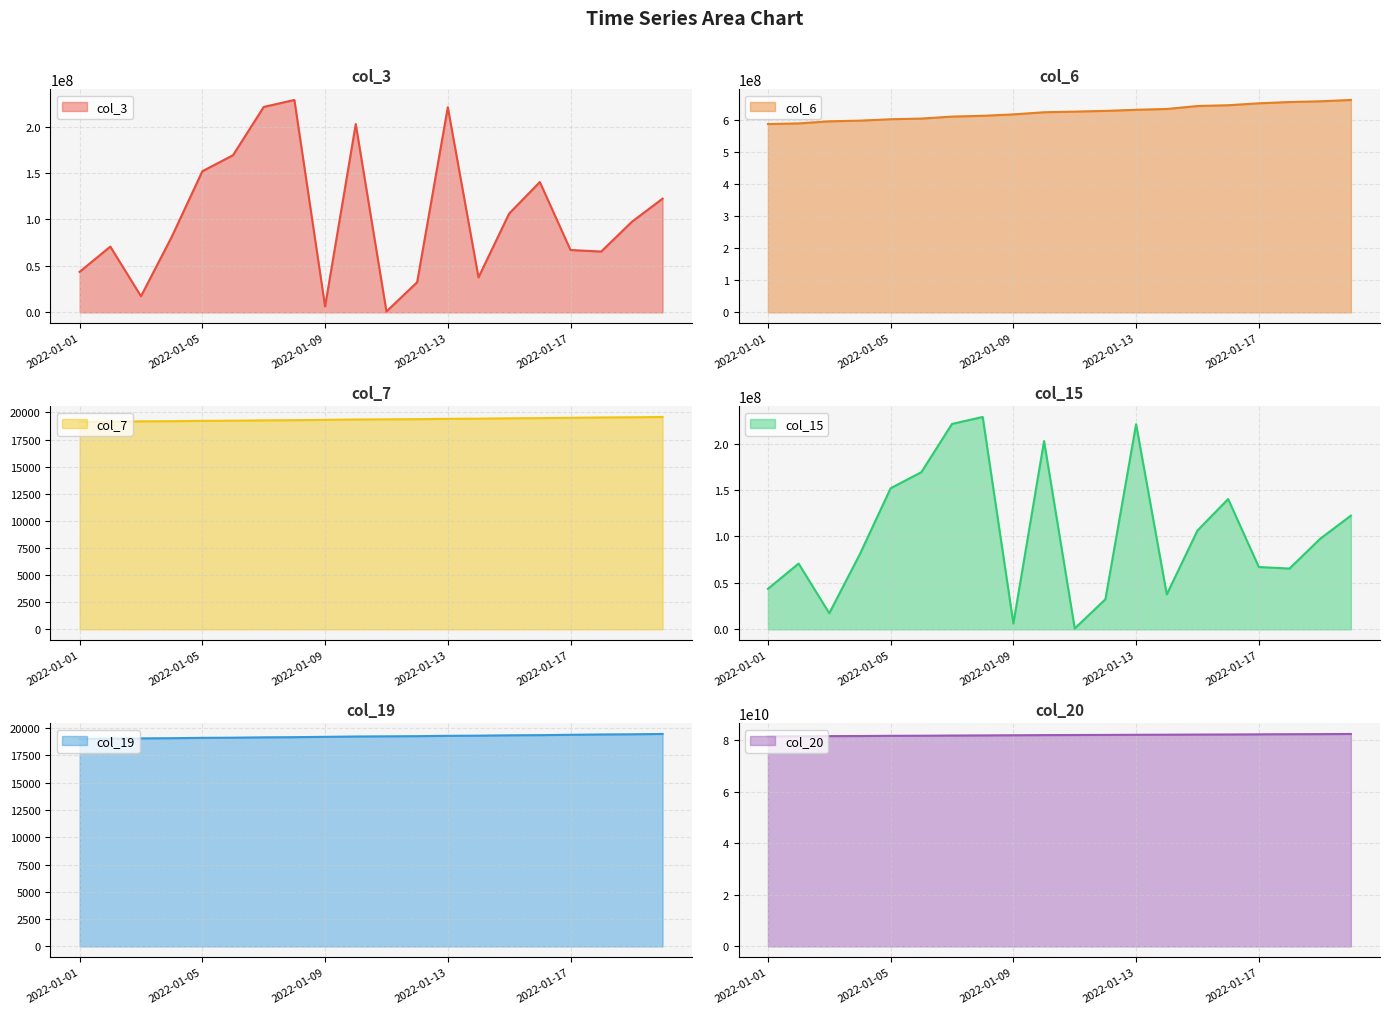

True or false: col_7 and col_6 intersect in this chart.

False